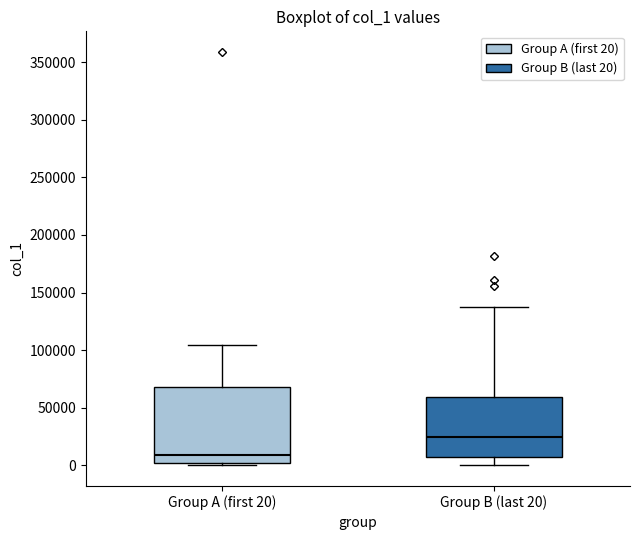

Reading left to right, read every box against the y-axis: the position of its median line, the range the box covers, and the ends of its whiskers. The values are not printed on the chart, so give them approximately, as read against the axis.

Group A (first 20): median 10000, box 0 to 70000, whiskers 0 (just below the box's lower edge) to 105000
Group B (last 20): median 25000, box 5000 to 60000, whiskers 0 to 135000